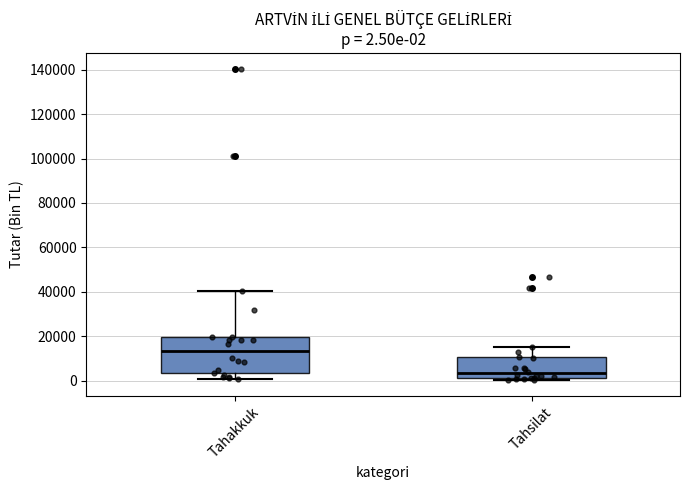

Which box has the lowest median line?

Tahsilat